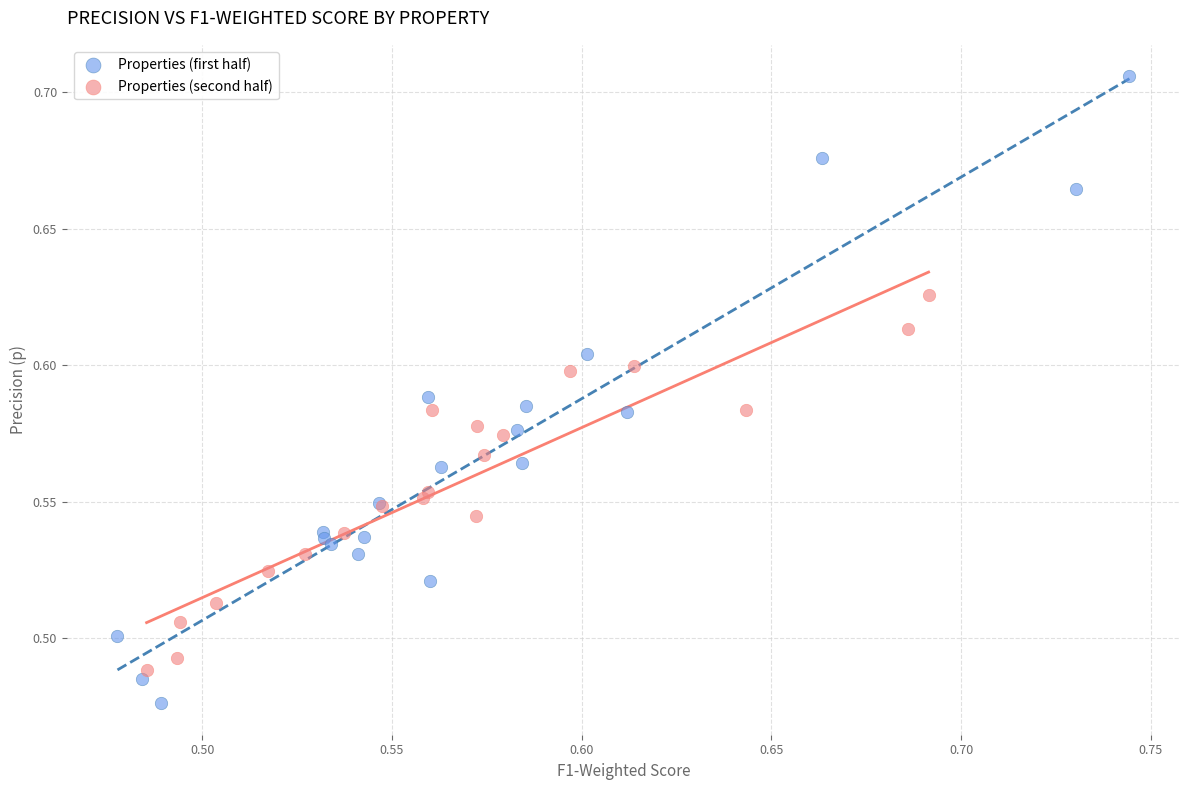

What are all the series names shown in the legend?

Properties (first half), Properties (second half)